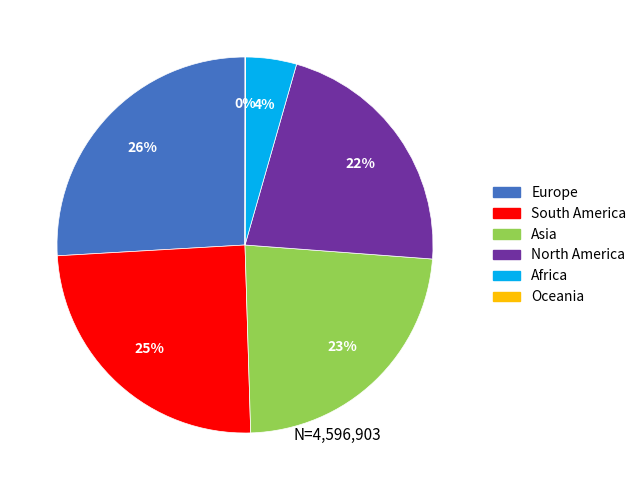

Which category has the biggest portion of the pie?

Europe